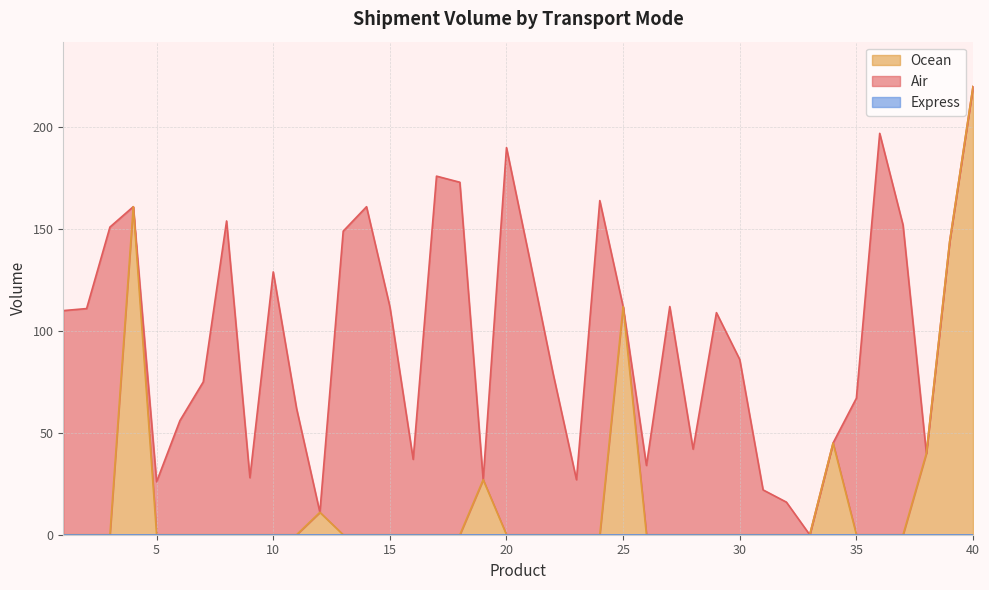

The value of Ocean at 15 is 0. True or false?

True